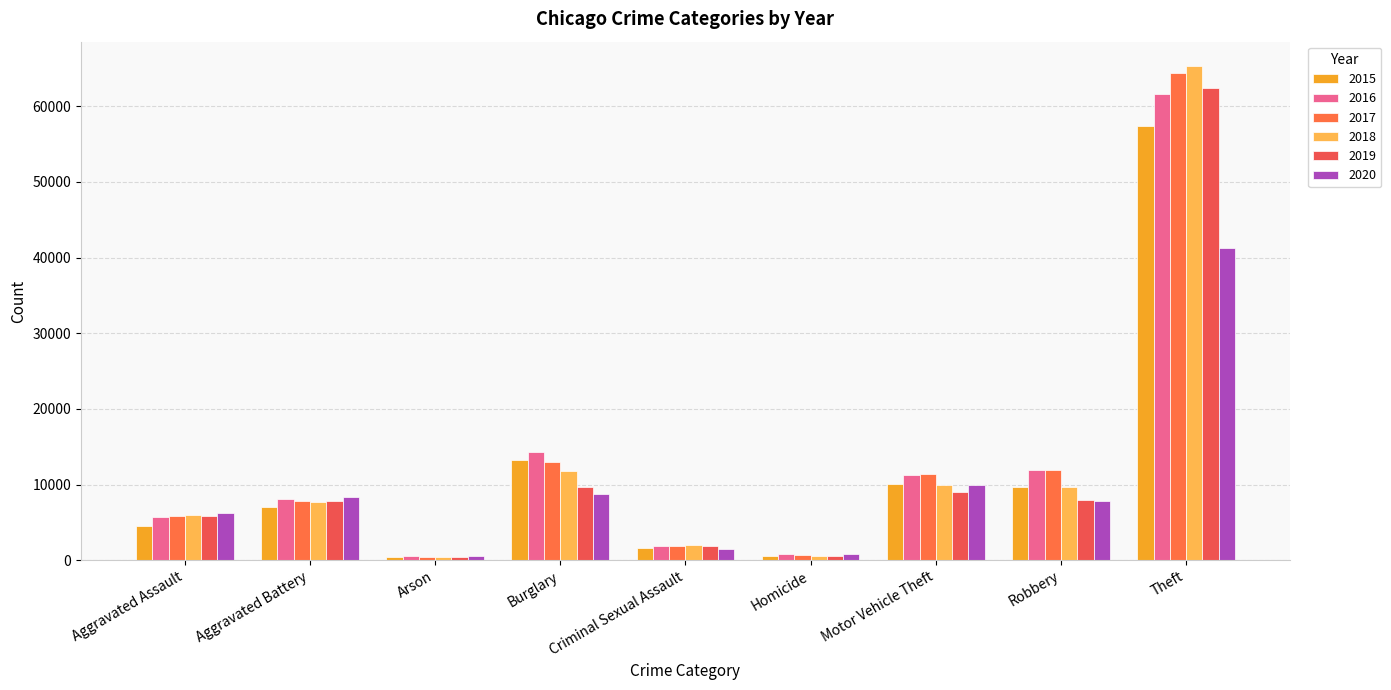

How many data points does each series have?

9